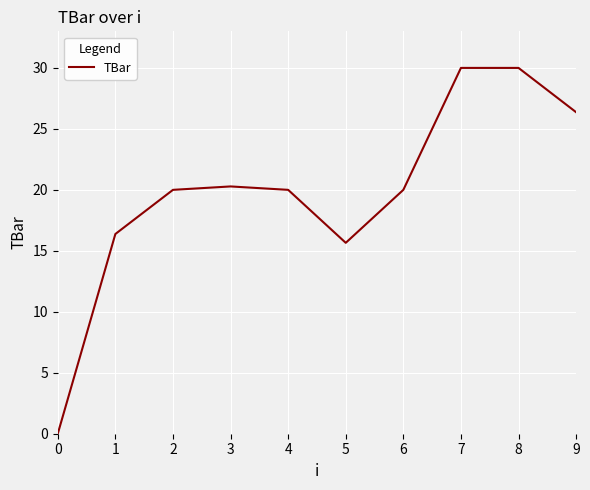

Where is the first local minimum?

5